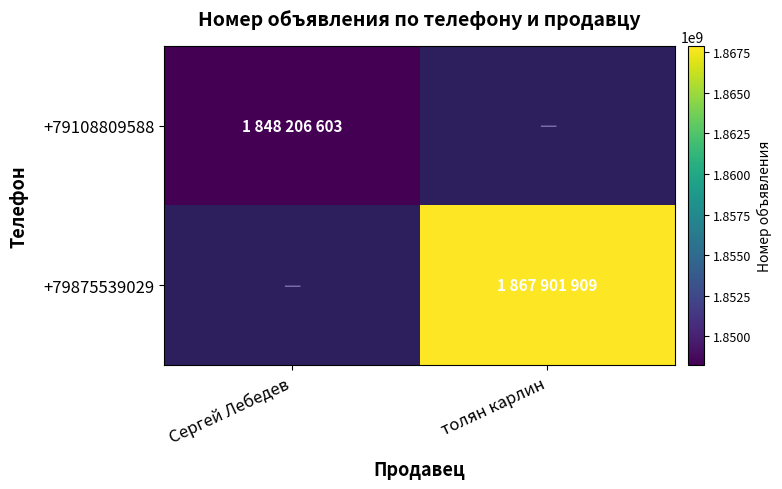

The +79108809588 series shows 1848206603.0 at Сергей Лебедев. True or false?

True